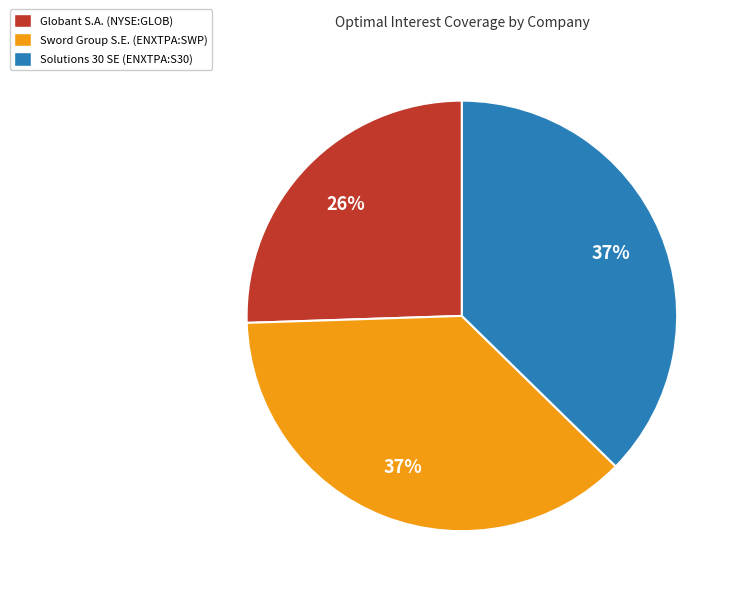

Is it true that Globant S.A. (NYSE:GLOB) is 26% of the pie?

True